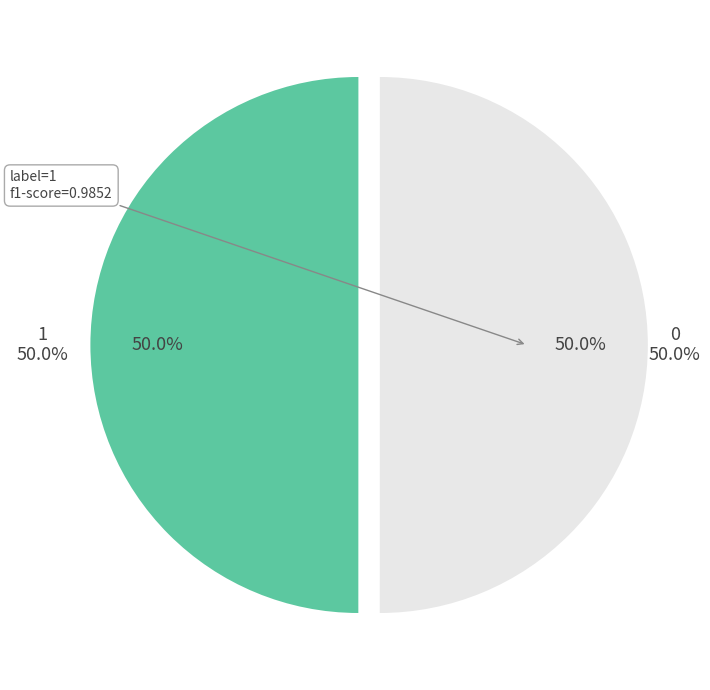

What percentage is the 0 slice, to the nearest percent?

50%